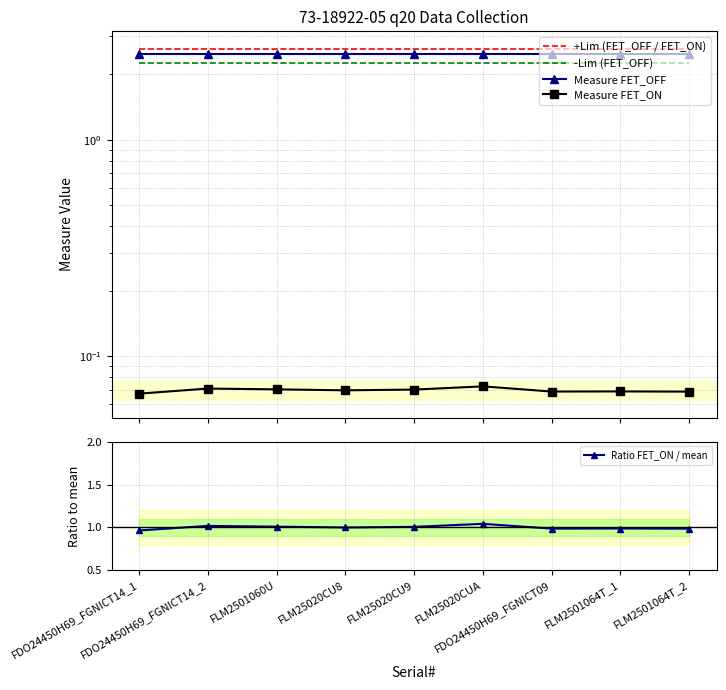

What is the label of the 8th point from the right?

FDO24450H69_FGNICT14_2